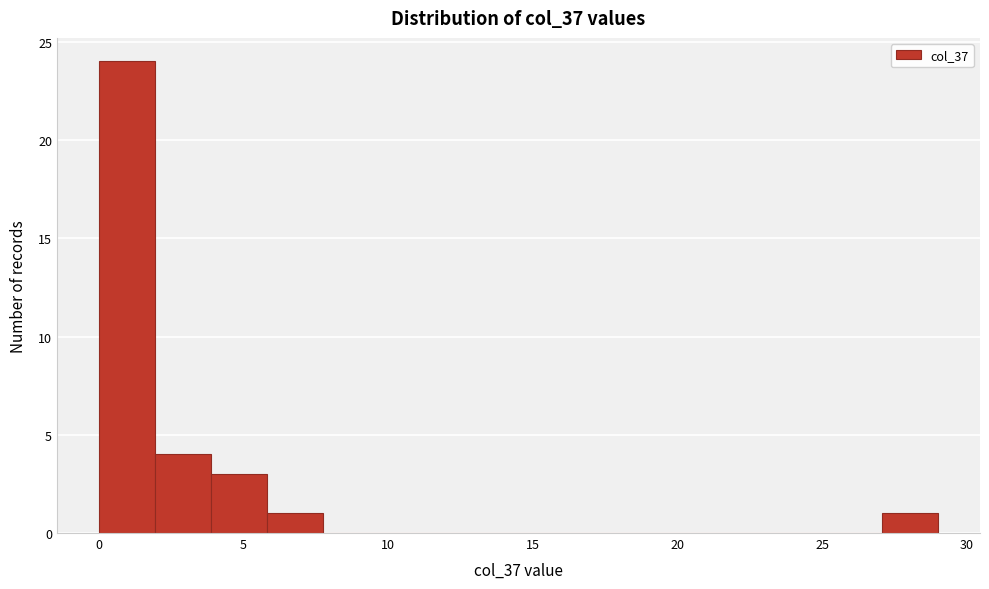

Read against the x-axis, roughly where is the centre of the tallest bar?

1.0